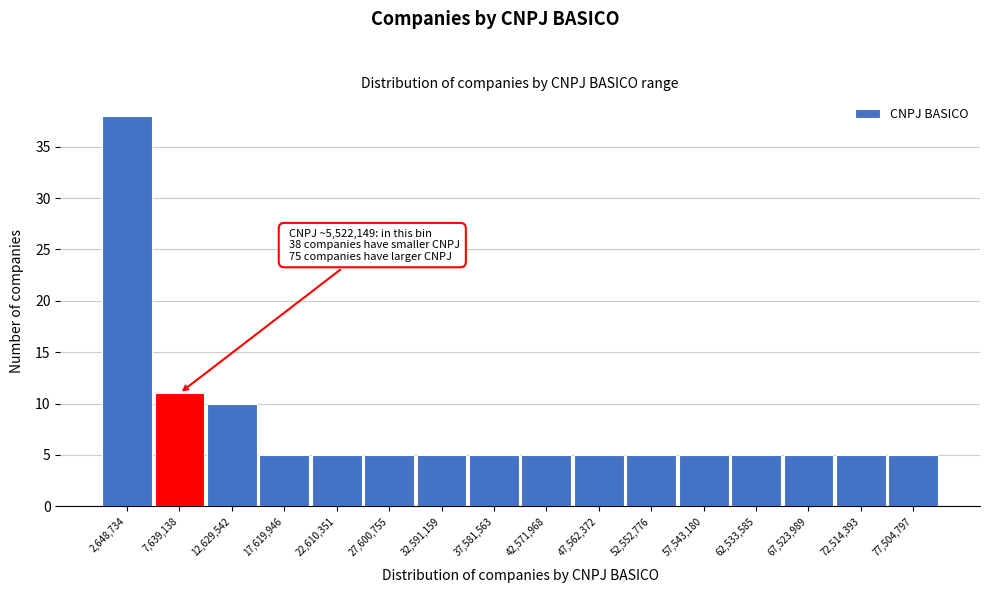

Over which range of the x-axis is the bar tallest?

0 to 5000000